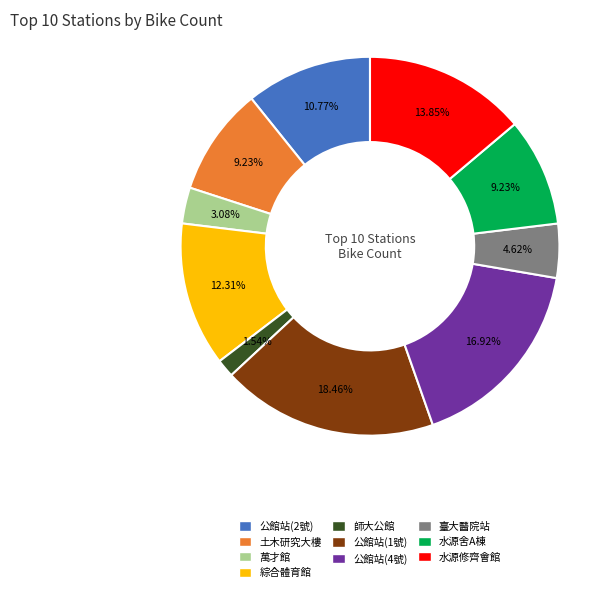

Does any single category account for the majority?

No